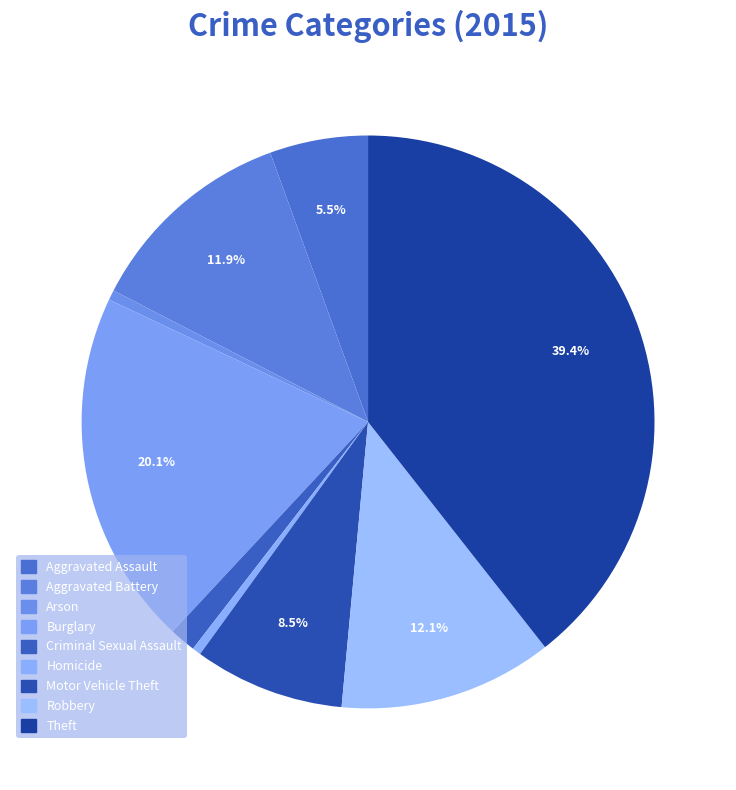

True or false: Criminal Sexual Assault accounts for 11% of the total.

False